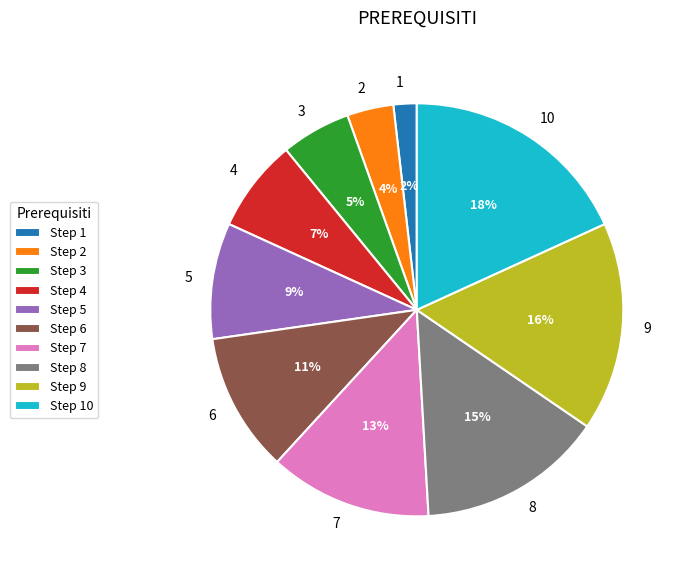

How many segments does this pie chart have?

10